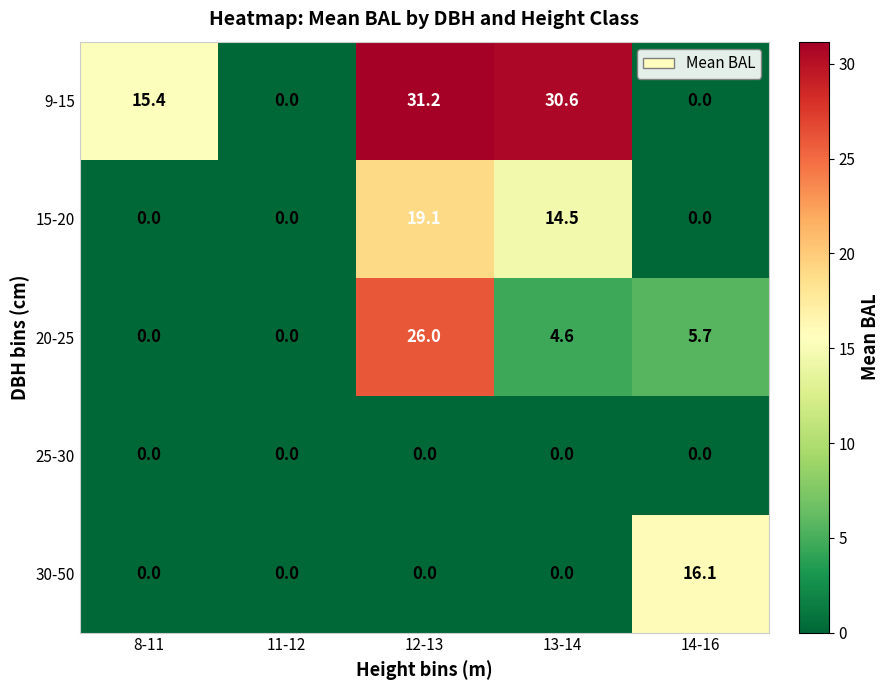

At which label is 20-25 closest to 13?

14-16